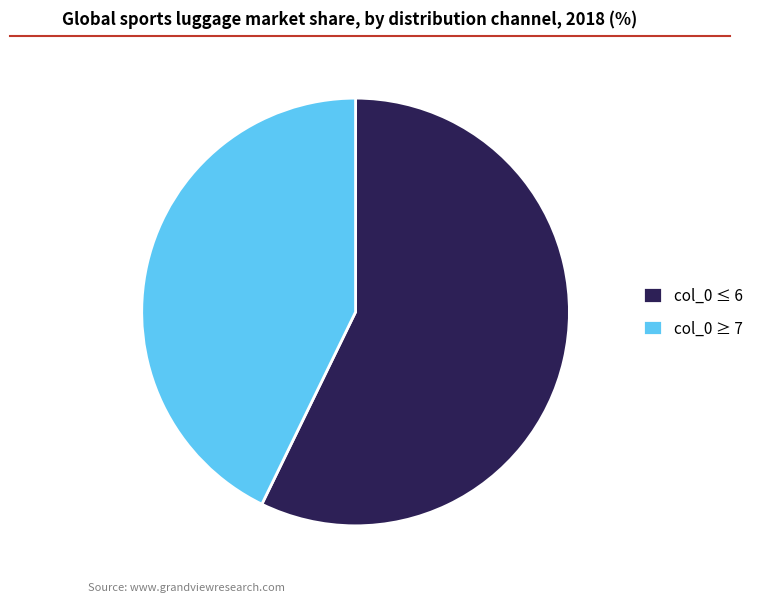

How many slices are in this pie chart?

2